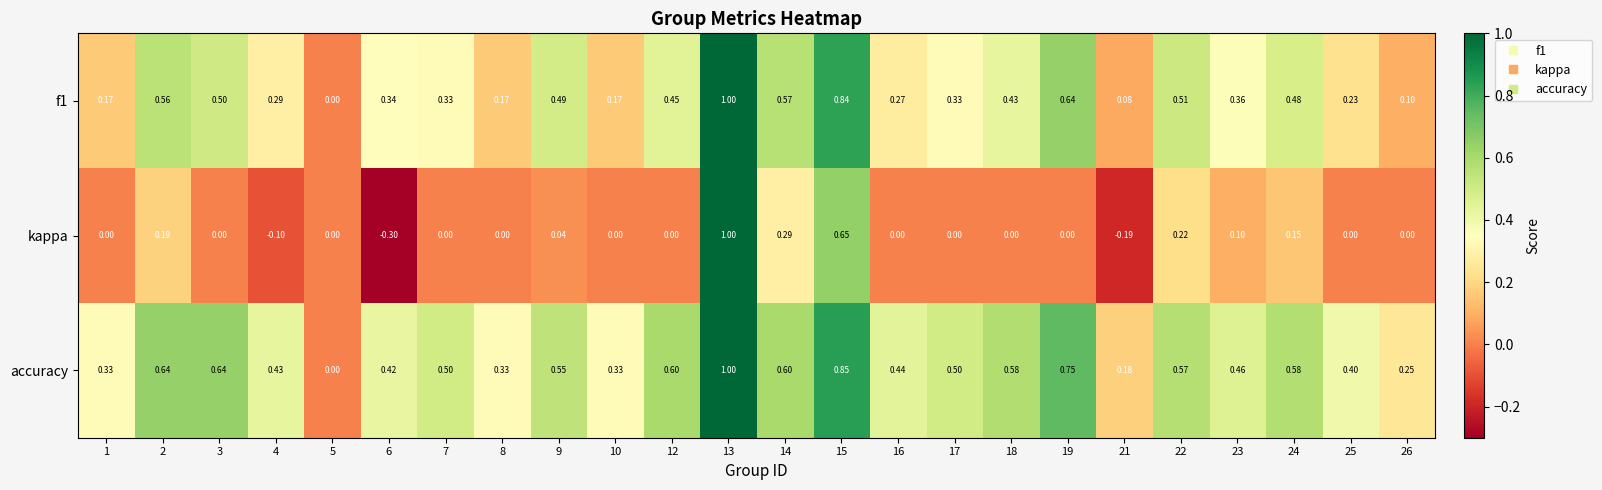

Which series changed the most between 2 and 12?

kappa